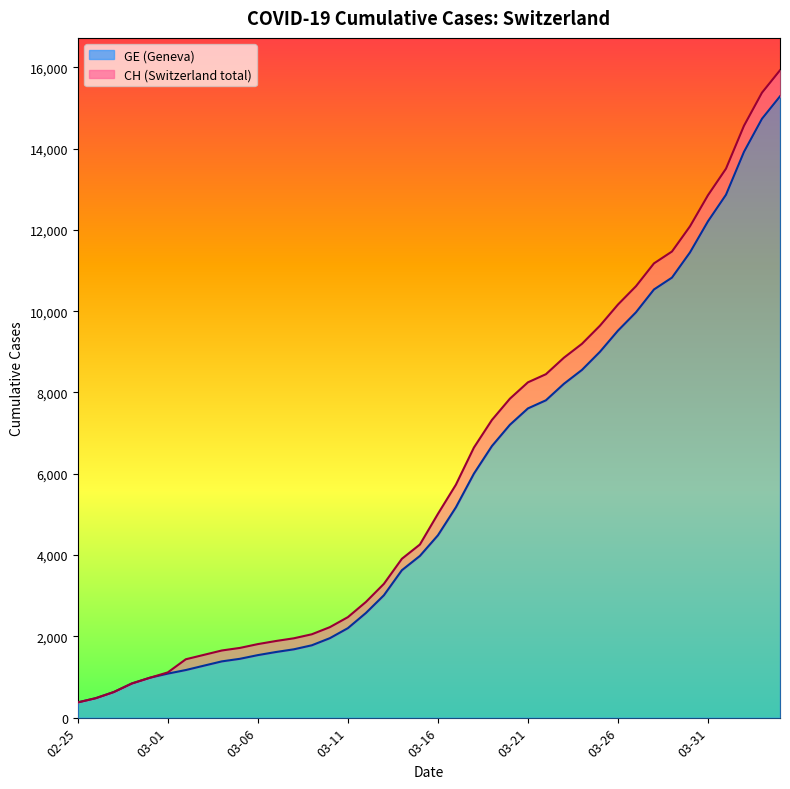

What are all the series names shown in the legend?

CH, GE